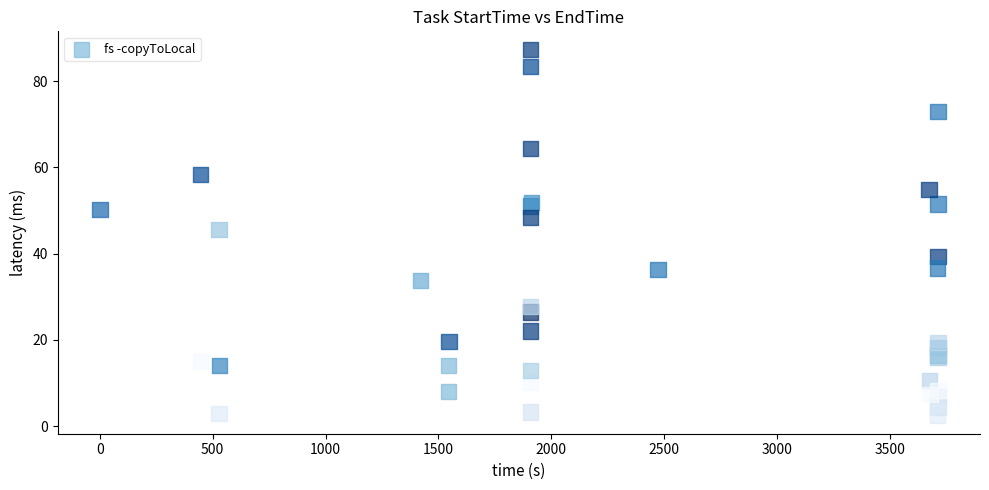

What Y value in the scatter plot is closest to 44?

45.6